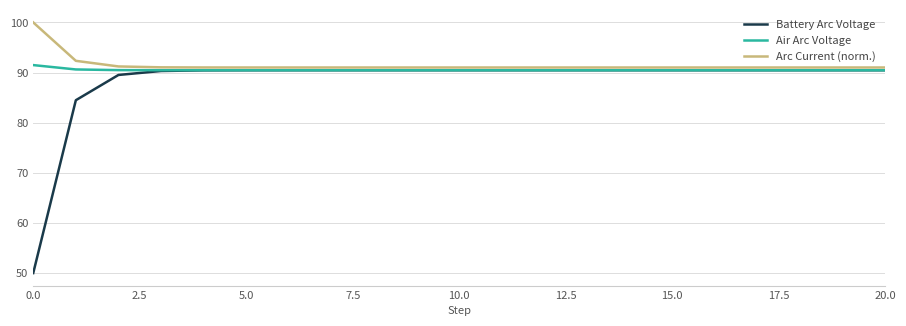

Which series has the widest spread of values?

Battery Arc Voltage